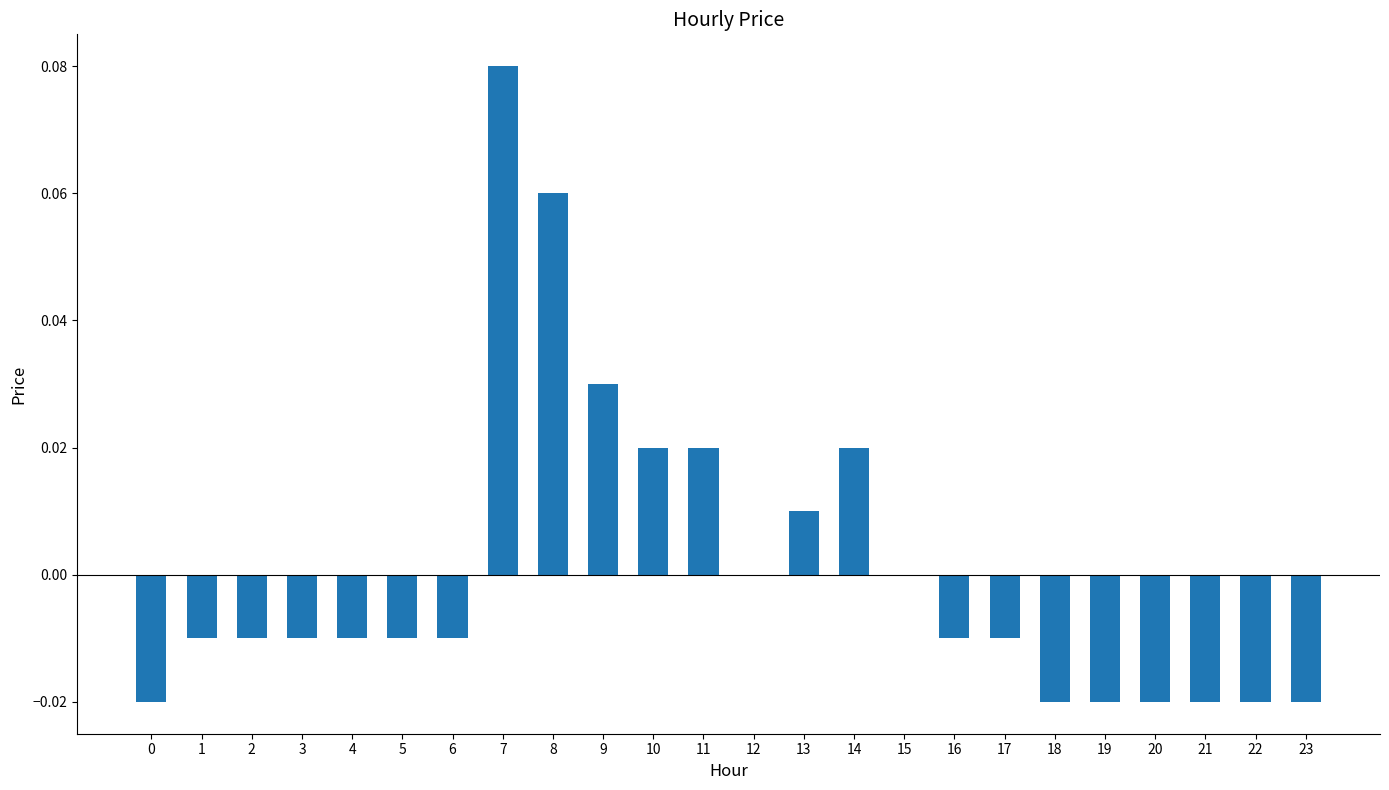

Which category has the highest value across all series?

7